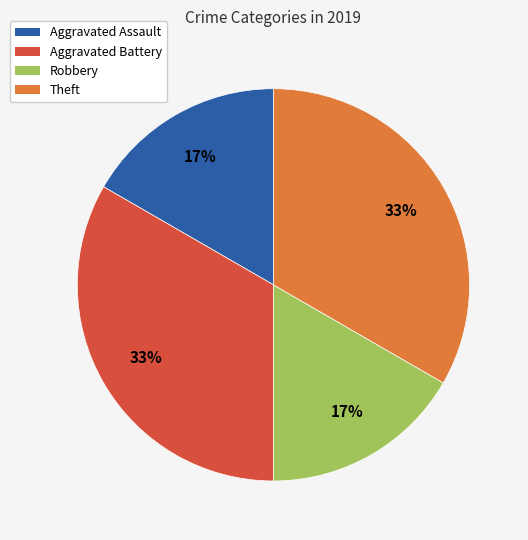

To the nearest percent, what is the combined percentage of Theft and Aggravated Assault?

50%